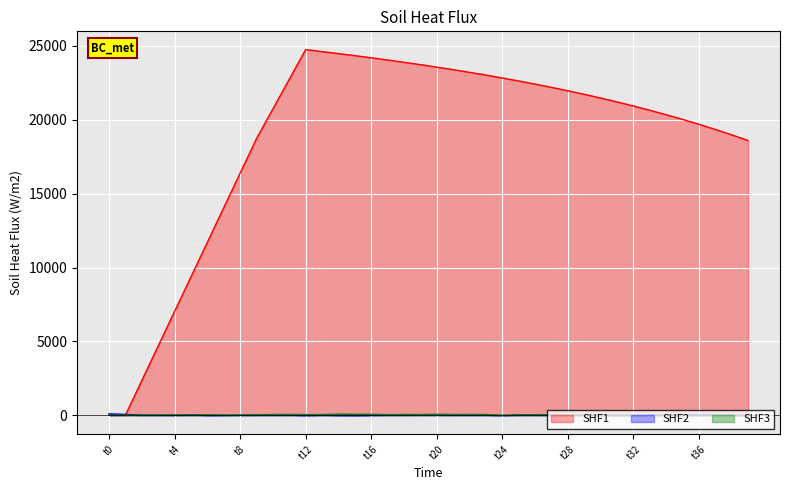

The value of SHF2 at 15 is -18.1. True or false?

False